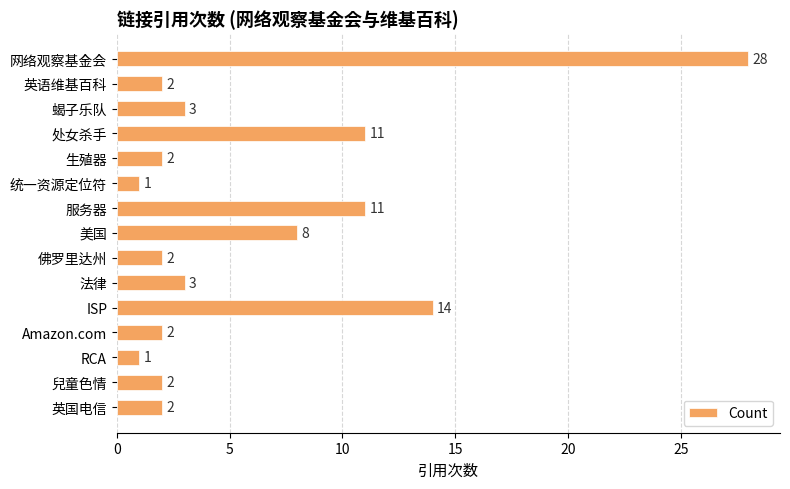

Reading top to bottom, what are all the values shown in this chart?

网络观察基金会=28	英语维基百科=2	蝎子乐队=3	处女杀手=11	生殖器=2	统一资源定位符=1	服务器=11	美国=8	佛罗里达州=2	法律=3	ISP=14	Amazon.com=2	RCA=1	兒童色情=2	英国电信=2